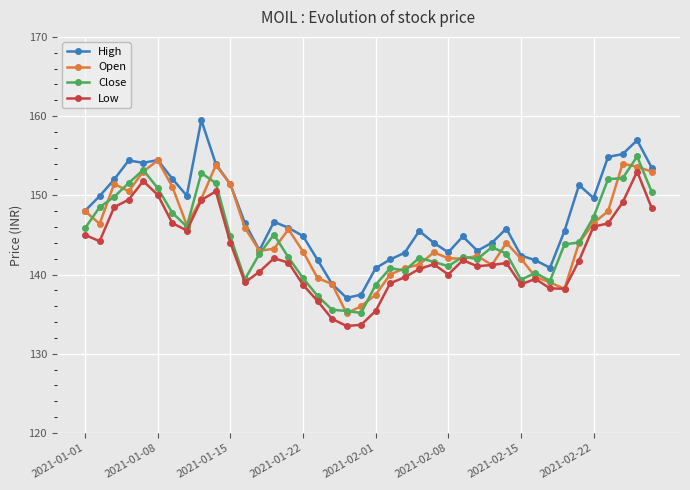

What is the greatest value displayed?

159.5